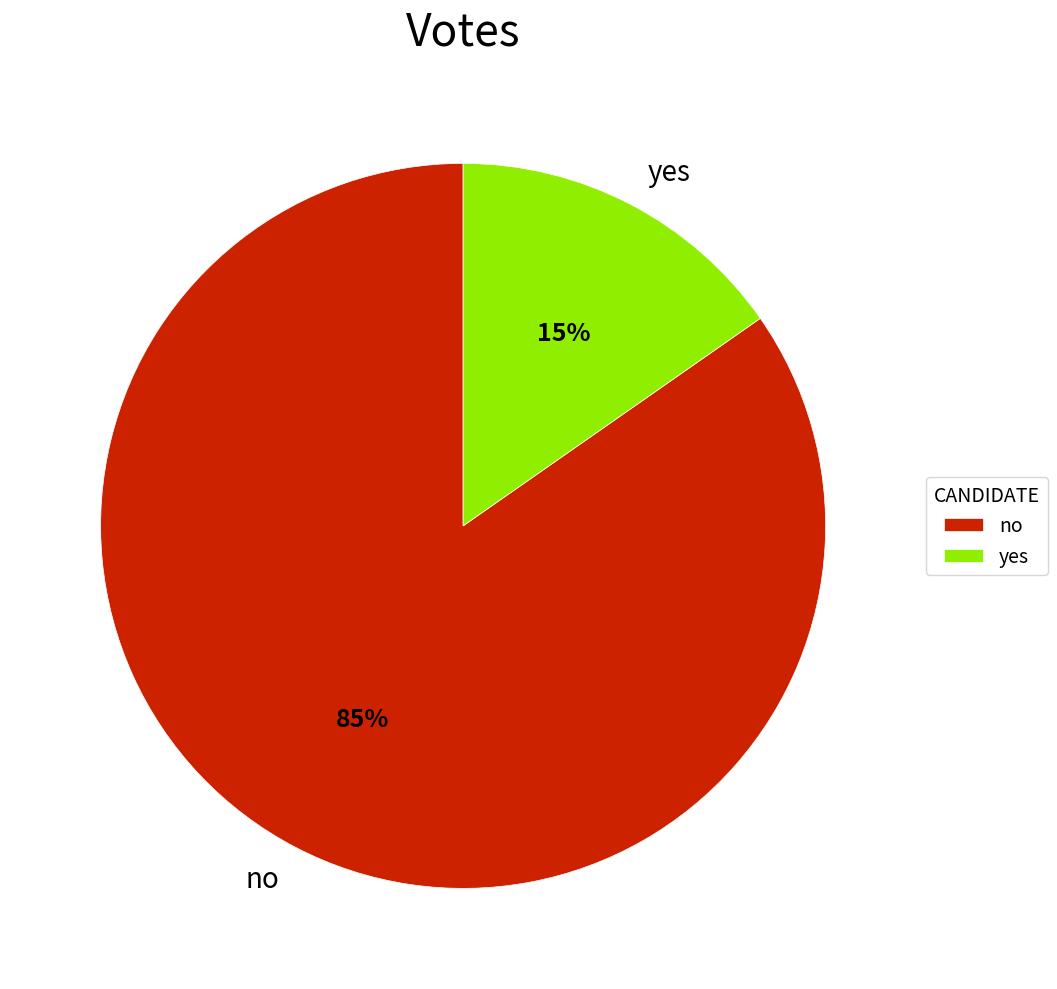

The yes slice represents 6% of the pie. True or false?

False